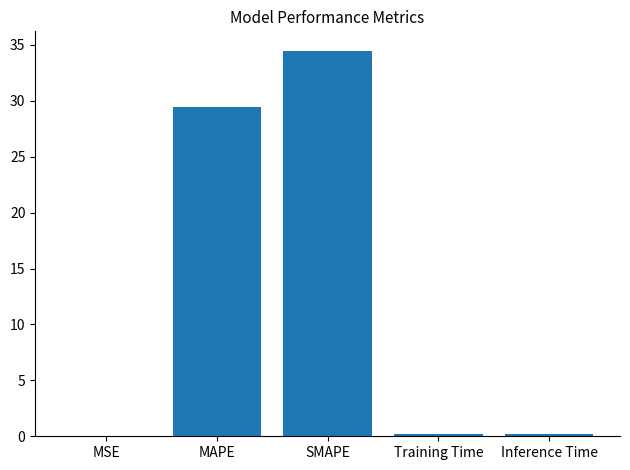

What is the approximate value at MAPE?

29.4